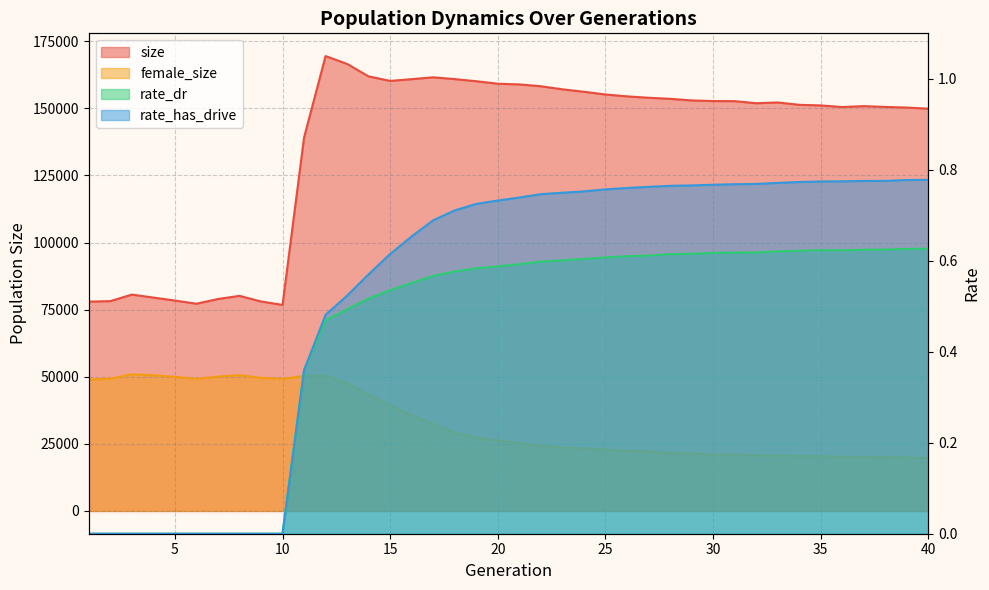

What is the difference between the second highest and second lowest values in the rate_has_drive series?

0.8